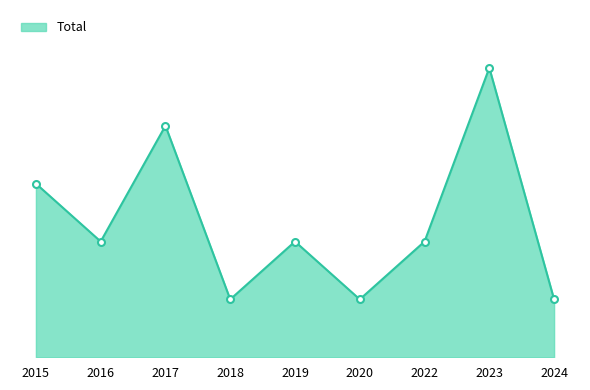

What is the average value?

2